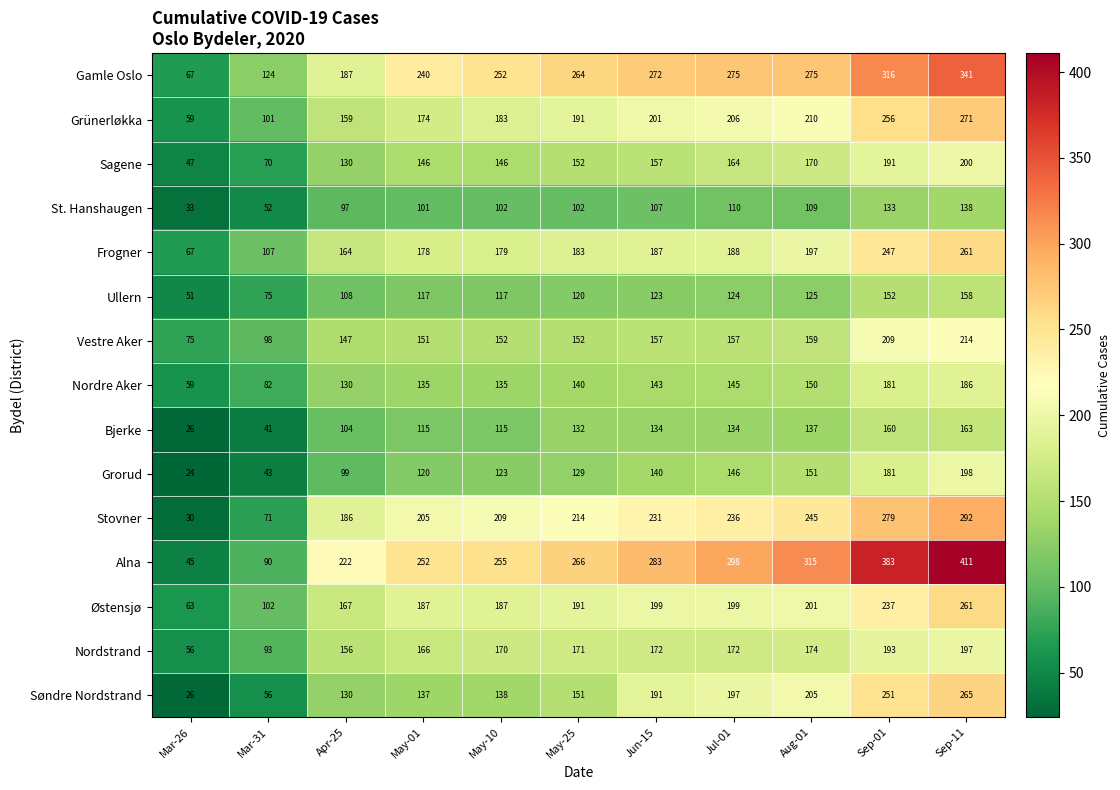

What is the total value across all series at Jun-15?

2697